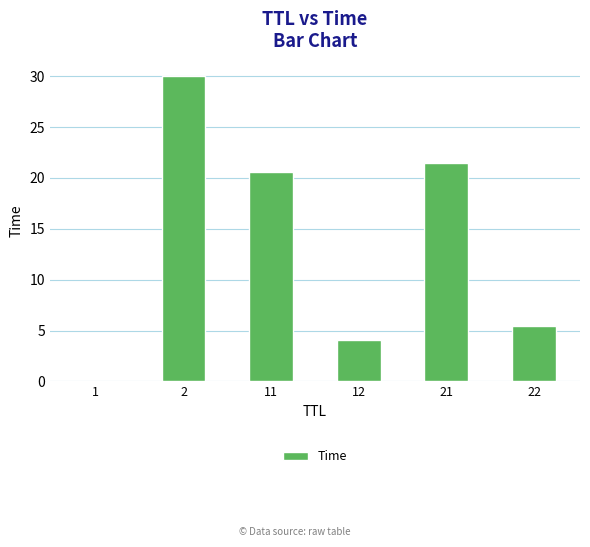

Between 12 and 1, which is larger?

12